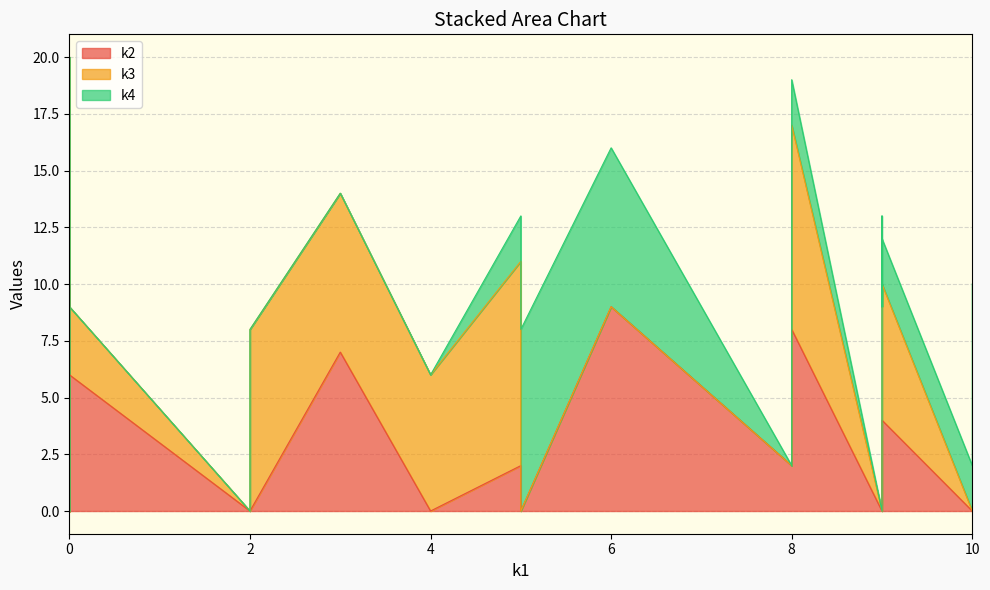

What is the sum of all k3 values?

141